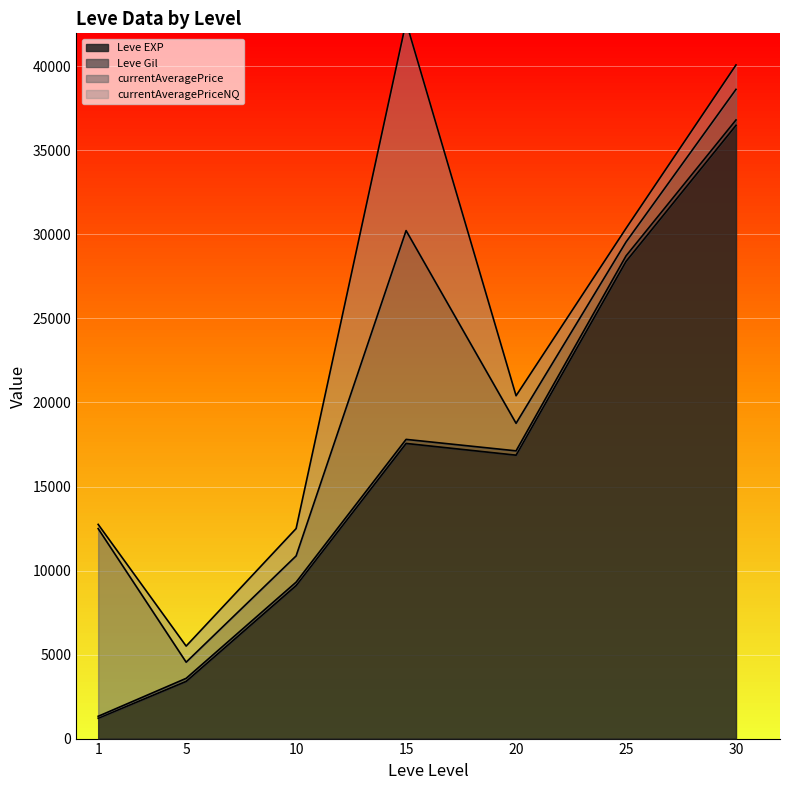

True or false: Leve EXP has more than 2 points higher than both neighbors.

False